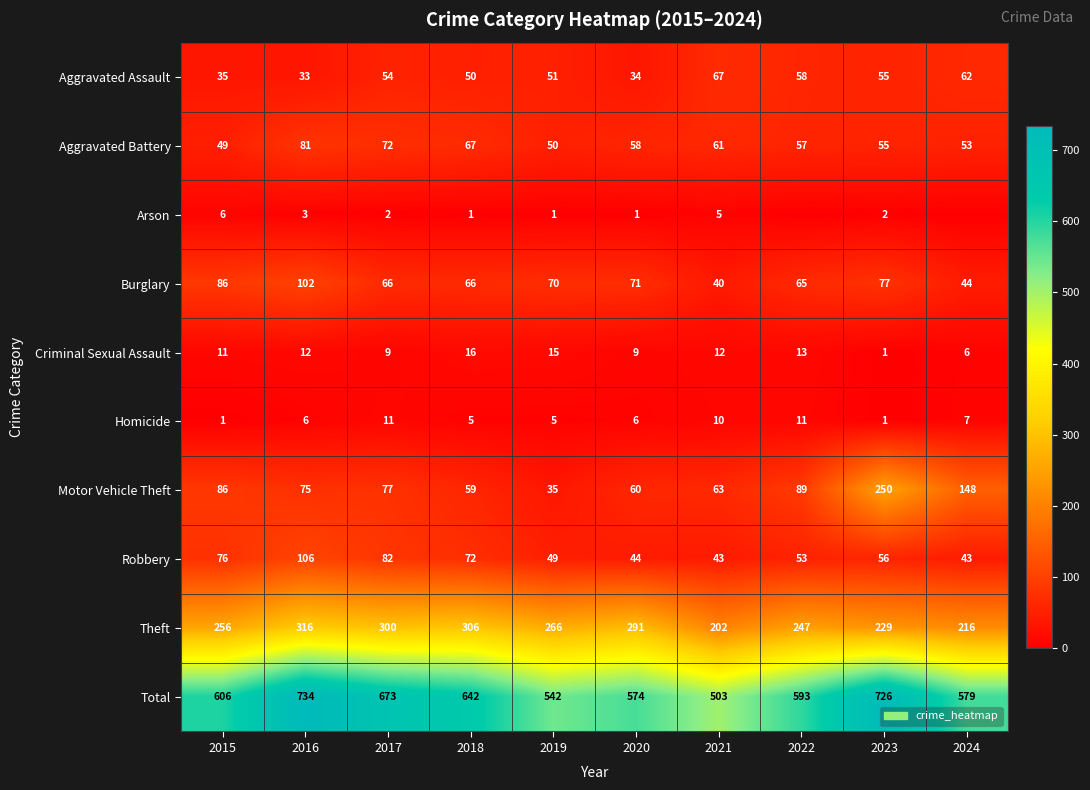

Rank the series at 2020 from lowest to highest value.

Arson, Homicide, Criminal Sexual Assault, Aggravated Assault, Robbery, Aggravated Battery, Motor Vehicle Theft, Burglary, Theft, Total